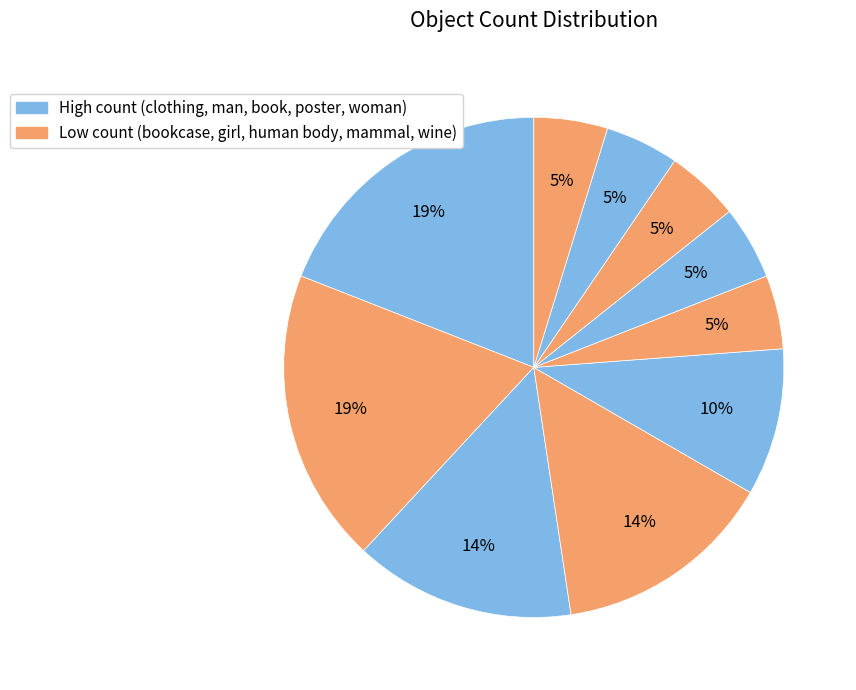

Count the number of slices in the pie.

10